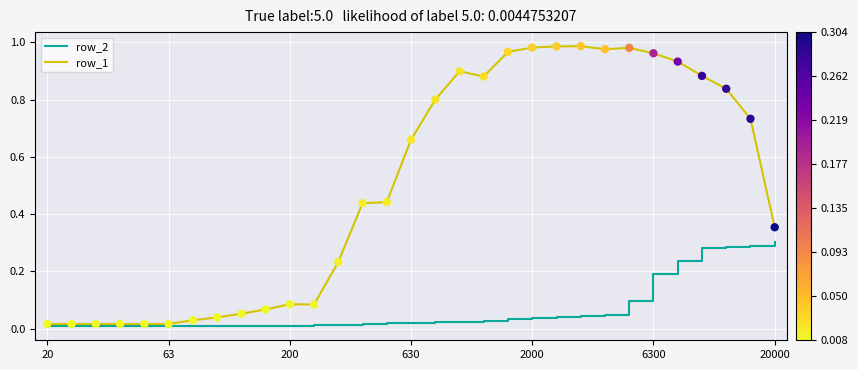

Which series has the widest spread of values?

row_1